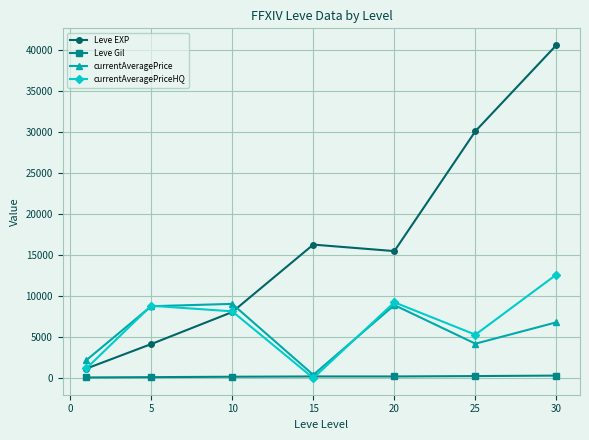

Rank the series by their maximum value, from highest to lowest.

Leve EXP, currentAveragePriceHQ, currentAveragePrice, Leve Gil